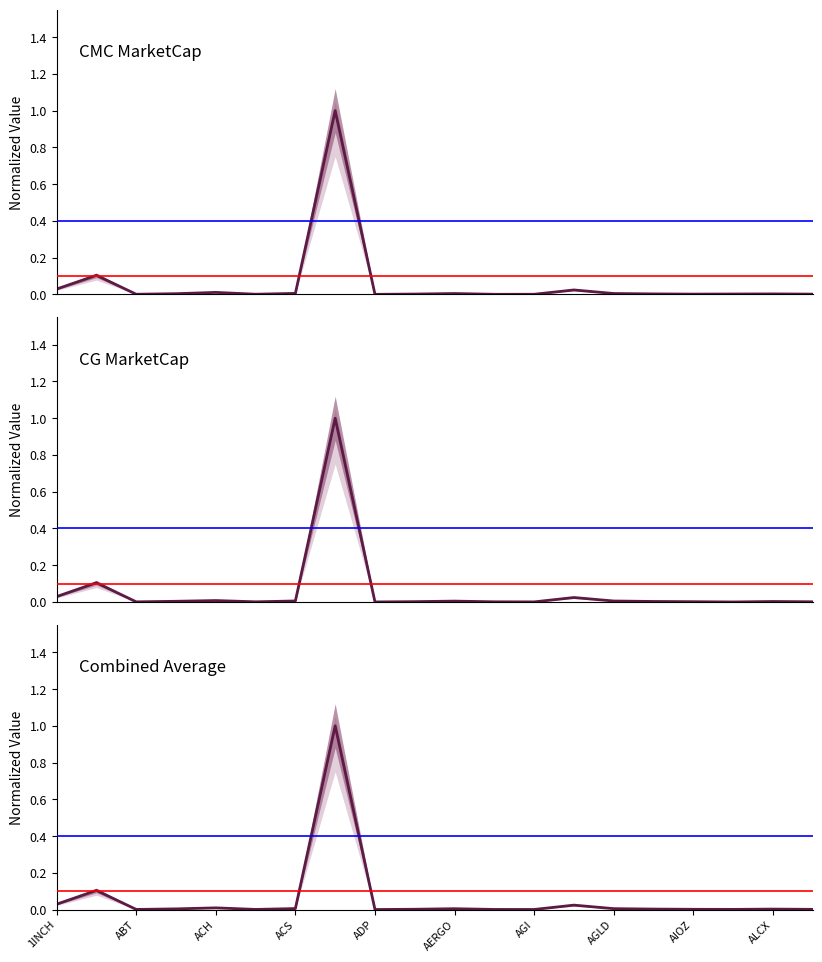

At which category does CG_MarketCap reach its first local valley?

ABT